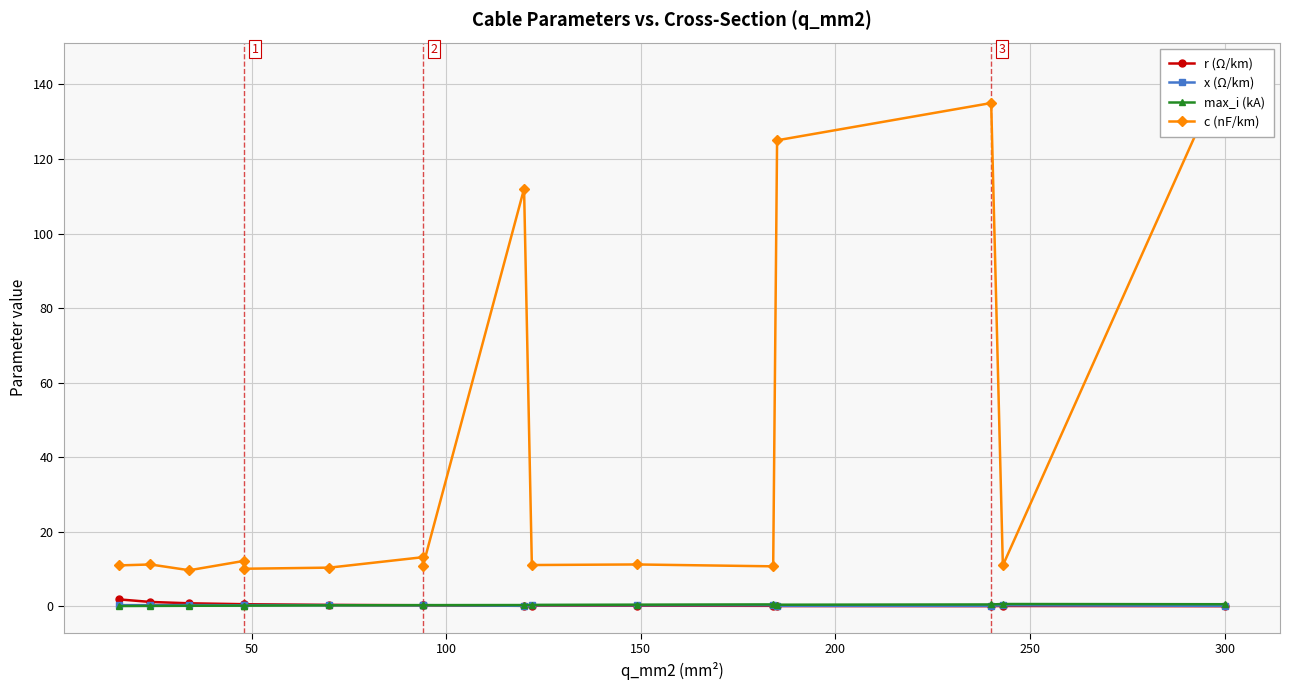

How many series are shown in this chart?

4